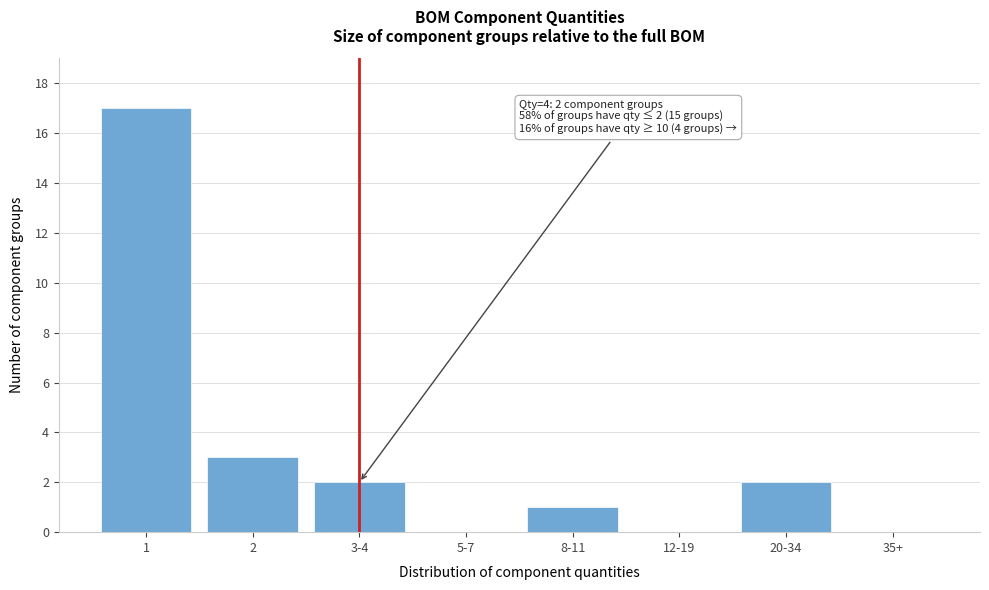

Reading right to left, what are all the values shown in this chart?

35+=0	20-34=2	12-19=0	8-11=1	5-7=0	3-4=2	2=3	1=17